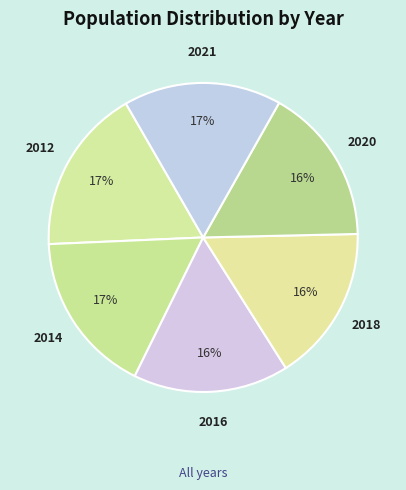

The 2014 slice represents 17% of the pie. True or false?

True